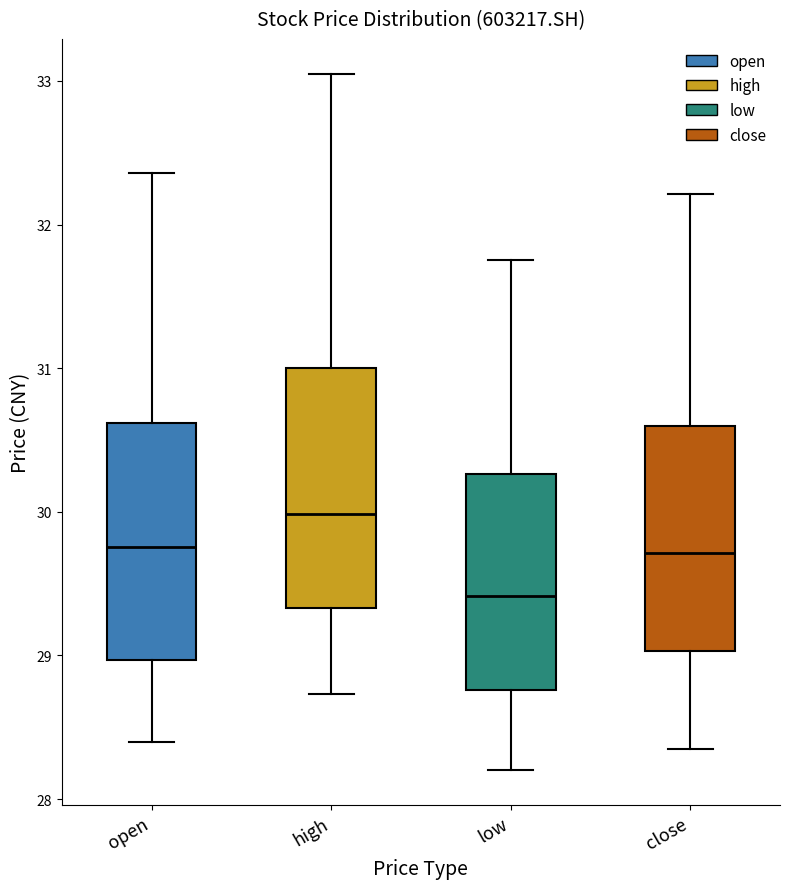

Where does the lower whisker of the box for close end on the y-axis? The values are not printed on the chart, so give them approximately, as read against the axis.

28.4